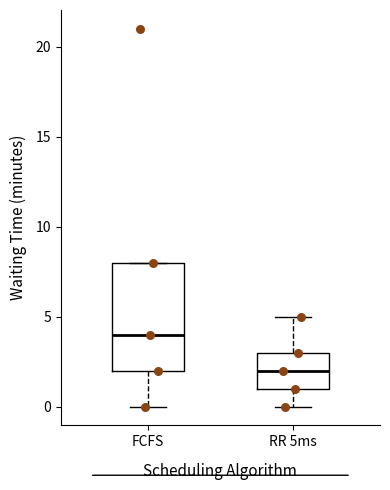

Reading left to right, read every box against the y-axis: the position of its median line, the range the box covers, and the ends of its whiskers. The values are not printed on the chart, so give them approximately, as read against the axis.

FCFS: median 4, box 2 to 8, whiskers 0 to 8
RR 5ms: median 2, box 1 to 3, whiskers 0 to 5